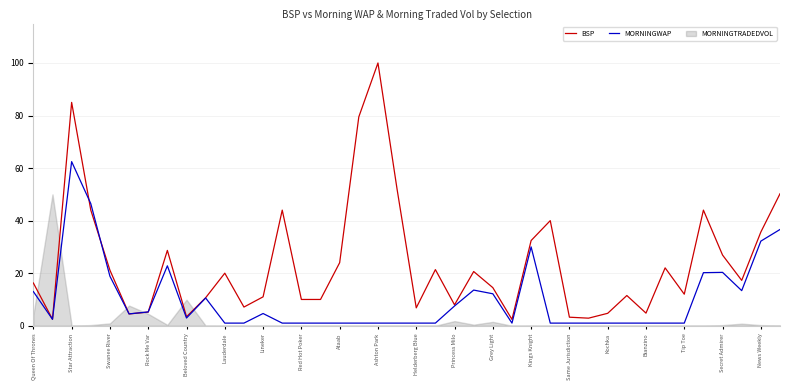

Reading left to right, transcribe all the data shown in this chart.

BSP: 16.3	2.5	85.0	44.0	21.1	4.5	5.2	28.7	3.4	10.7	20.0	7.1	11.0	44.0	10.0	10.0	24.0	79.5	100.0	51.9	6.8	21.4	8.0	20.6	14.5	2.4	32.4	40.0	3.2	2.9	4.7	11.5	4.8	22.0	12.0	44.0	26.9	17.3	35.7	50.2
MORNINGWAP: 13.0	2.5	62.5	46.5	18.8	4.5	5.2	22.8	2.9	10.6	1.0	1.0	4.7	1.0	1.0	1.0	1.0	1.0	1.0	1.0	1.0	1.0	7.5	13.6	12.2	1.0	30.0	1.0	1.0	1.0	1.0	1.0	1.0	1.0	1.0	20.2	20.3	13.4	32.2	36.6